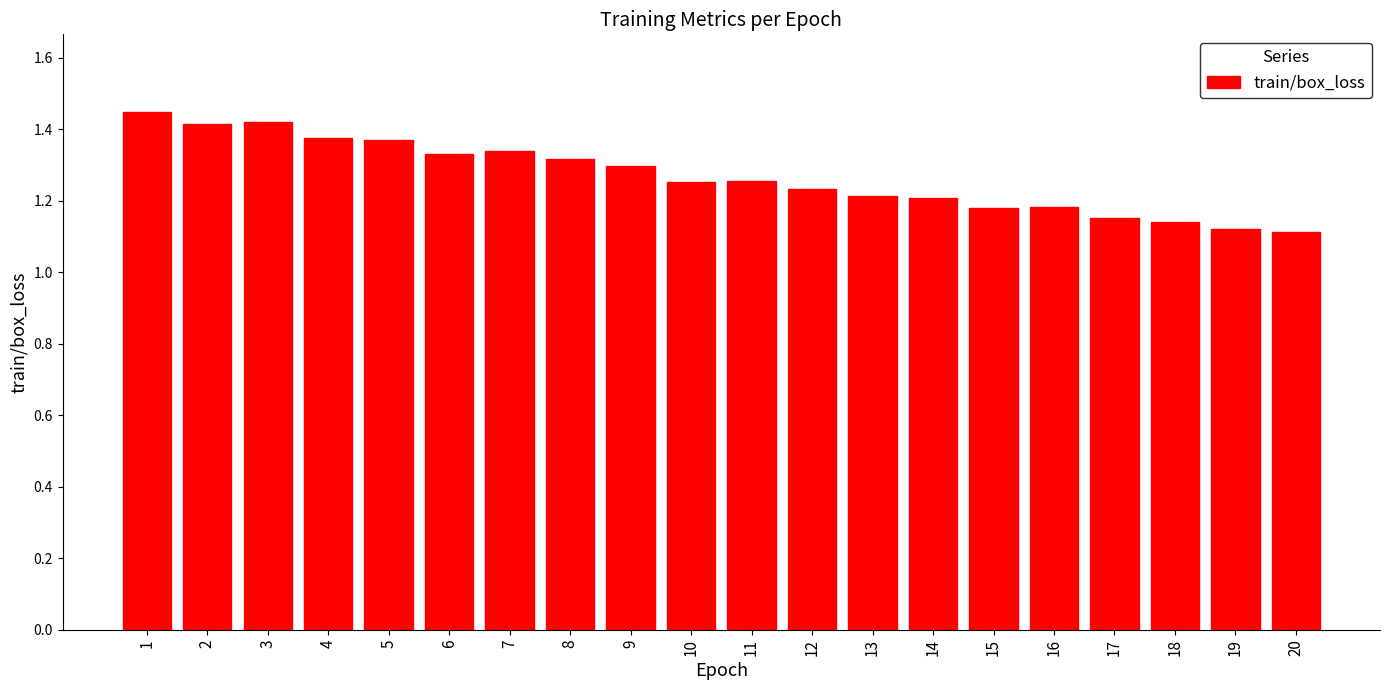

How many bars are there in total?

20